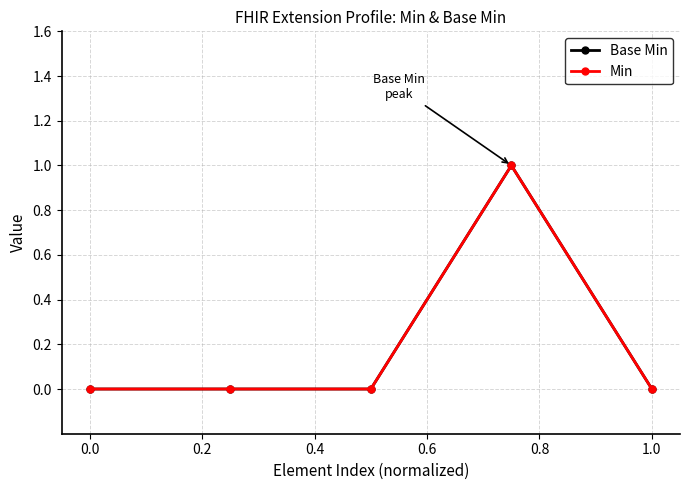

Does the chart have visible grid lines?

Yes